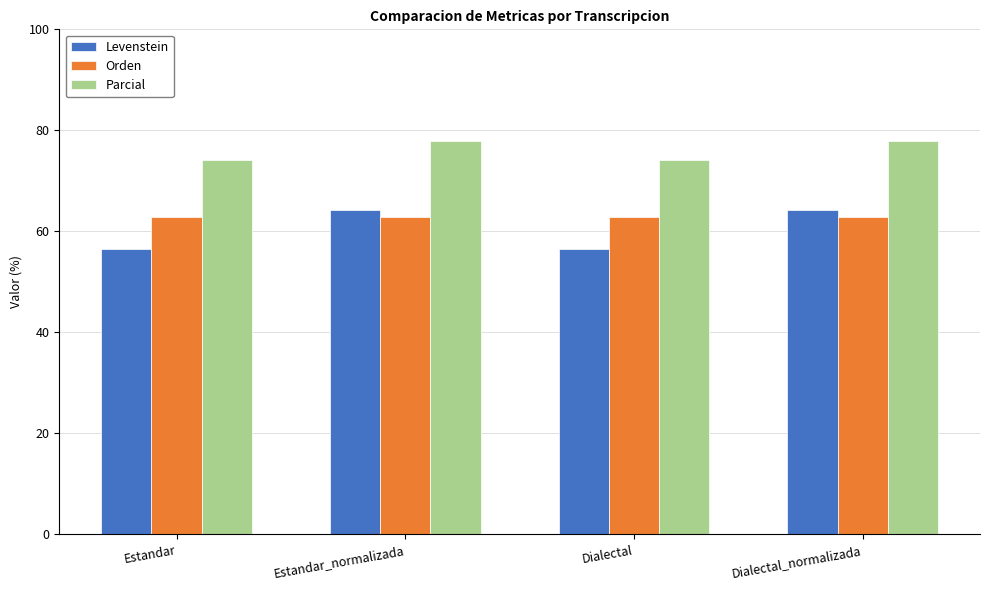

Reading left to right, extract all data points from this chart.

Levenstein: Estandar=56.5	Estandar_normalizada=64.3	Dialectal=56.5	Dialectal_normalizada=64.3
Orden: Estandar=62.9	Estandar_normalizada=62.9	Dialectal=62.9	Dialectal_normalizada=62.9
Parcial: Estandar=74.2	Estandar_normalizada=78.0	Dialectal=74.2	Dialectal_normalizada=78.0